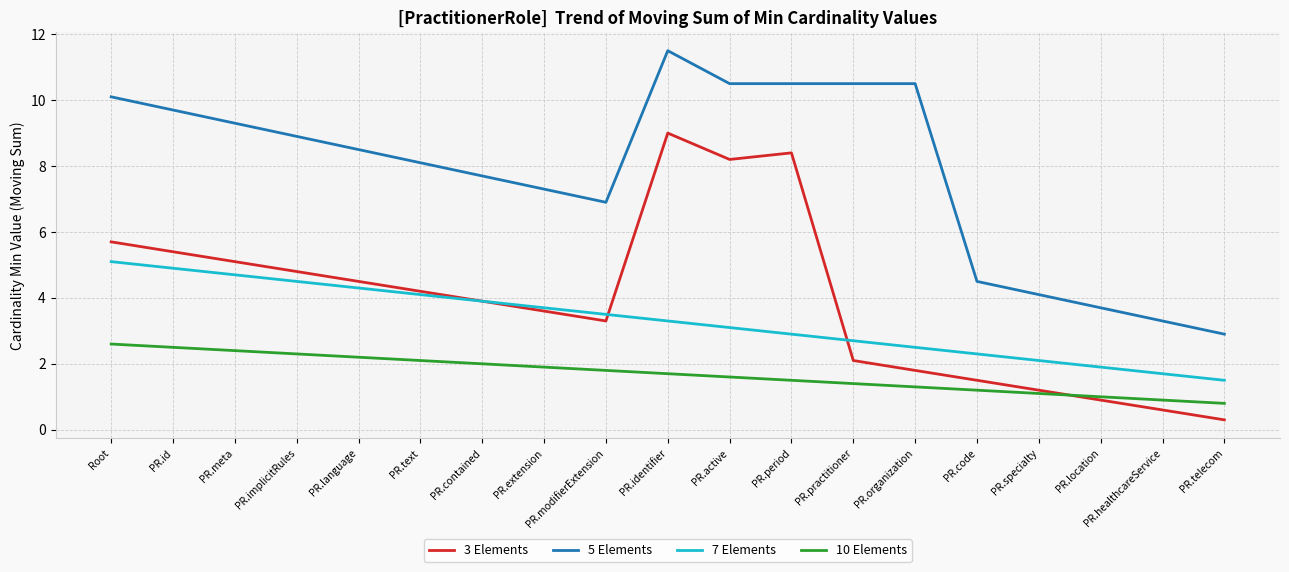

Where is the first local minimum for 5 Elements?

PR.modifierExtension